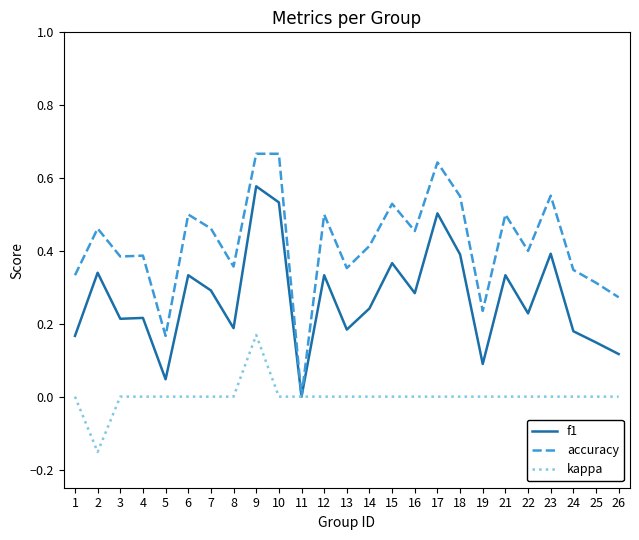

Rank the series at 16 from highest to lowest value.

accuracy, f1, kappa